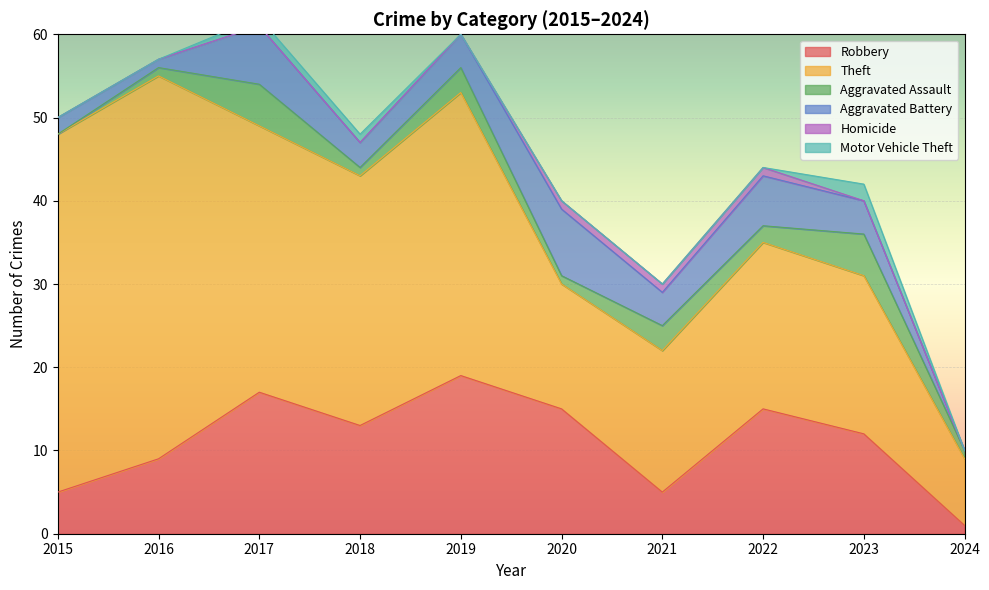

At 2021, list the series in order from smallest to largest.

Motor Vehicle Theft, Homicide, Aggravated Assault, Aggravated Battery, Robbery, Theft